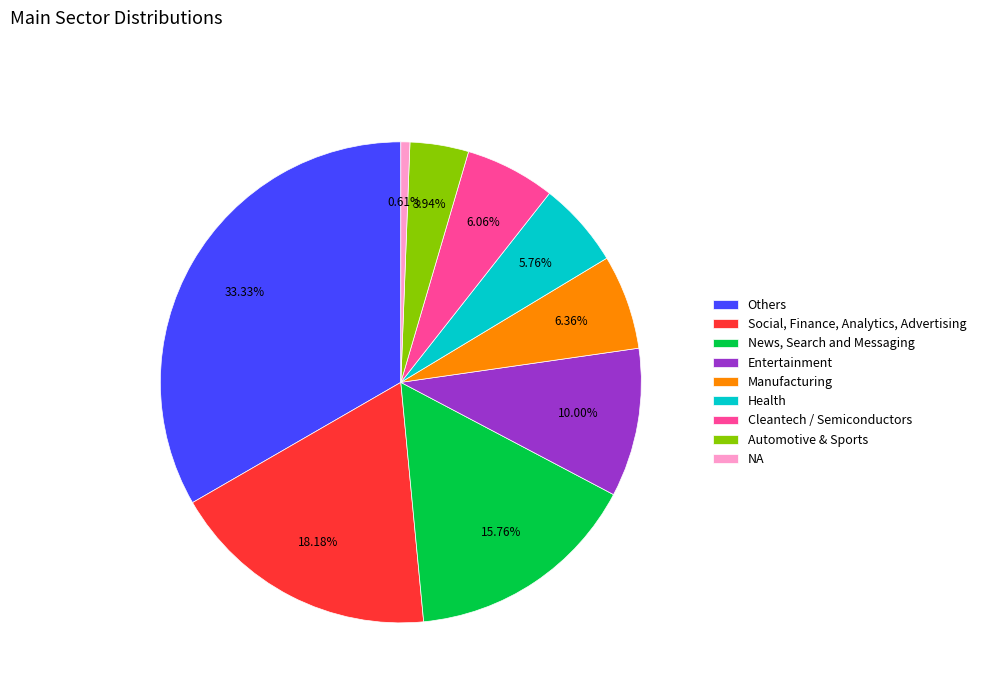

To the nearest percent, what portion does Automotive & Sports represent?

4%